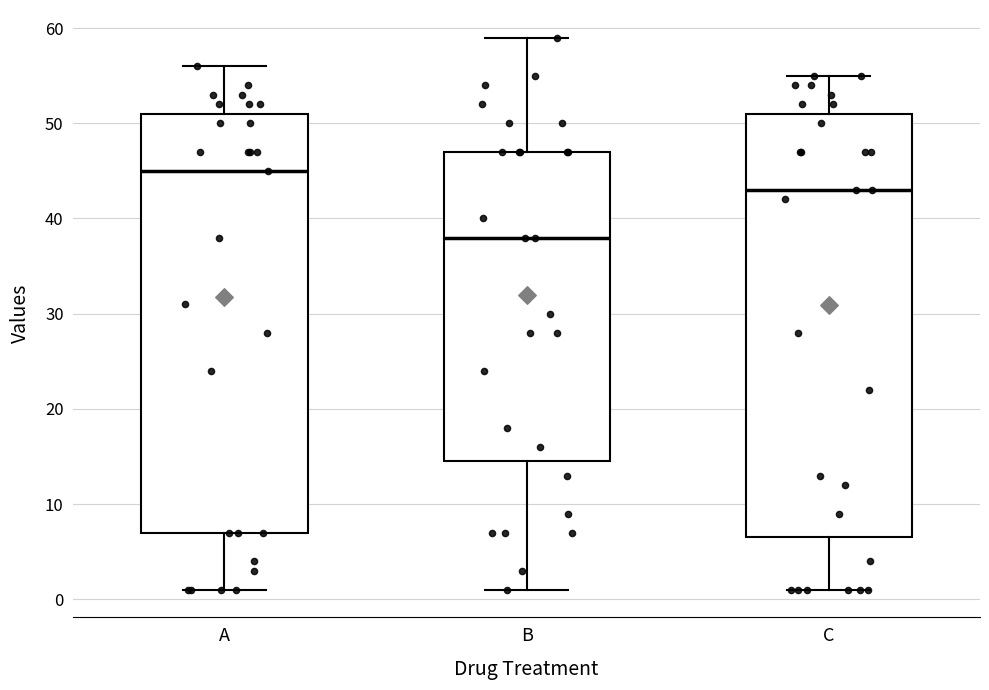

Reading left to right, read every box against the y-axis: the position of its median line, the range the box covers, and the ends of its whiskers. The values are not printed on the chart, so give them approximately, as read against the axis.

A: median 45, box 7 to 51, whiskers 1 to 56
B: median 38, box 15 to 47, whiskers 1 to 59
C: median 43, box 7 to 51, whiskers 1 to 55